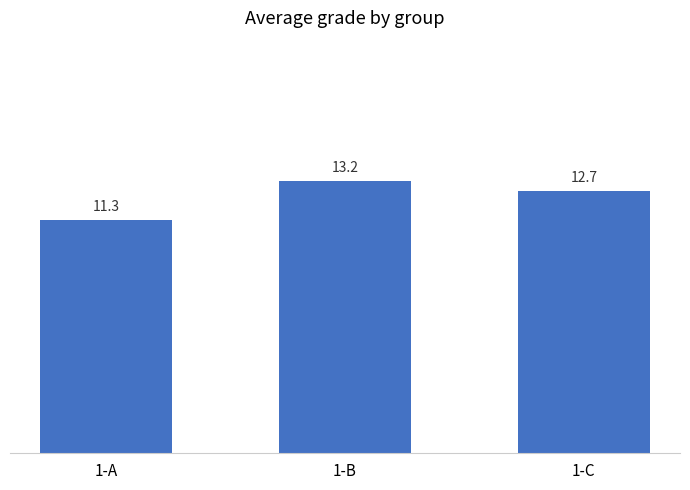

Rank the categories by value from highest to lowest.

1-B, 1-C, 1-A